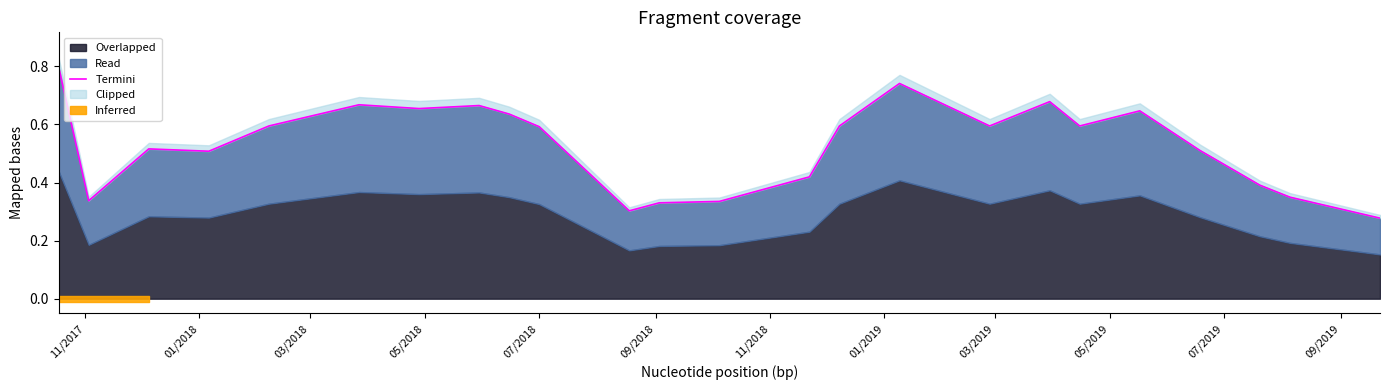

What is the sum of all values?

12.7